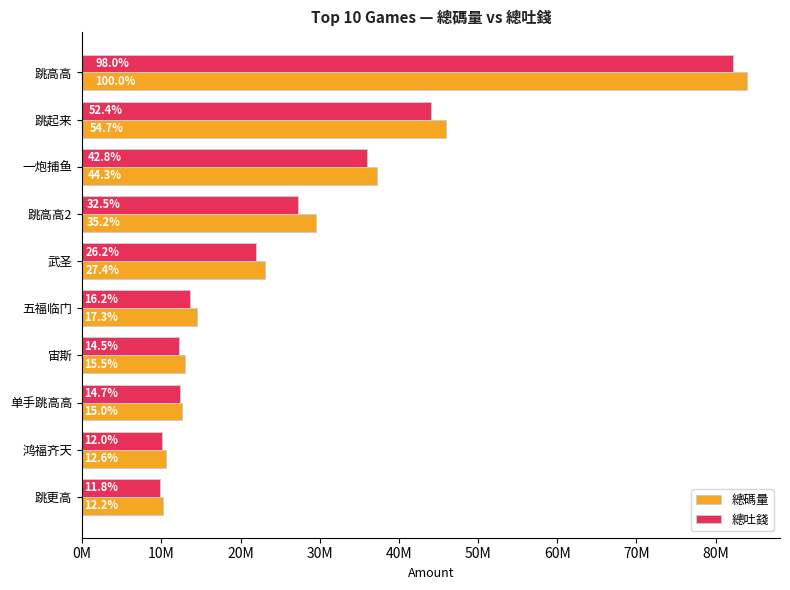

At how many categories does at least one series exceed 33860445?

3